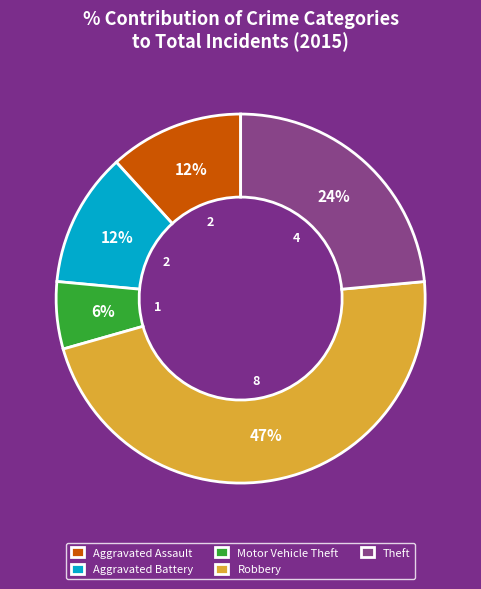

Which category has the biggest portion of the pie?

Robbery